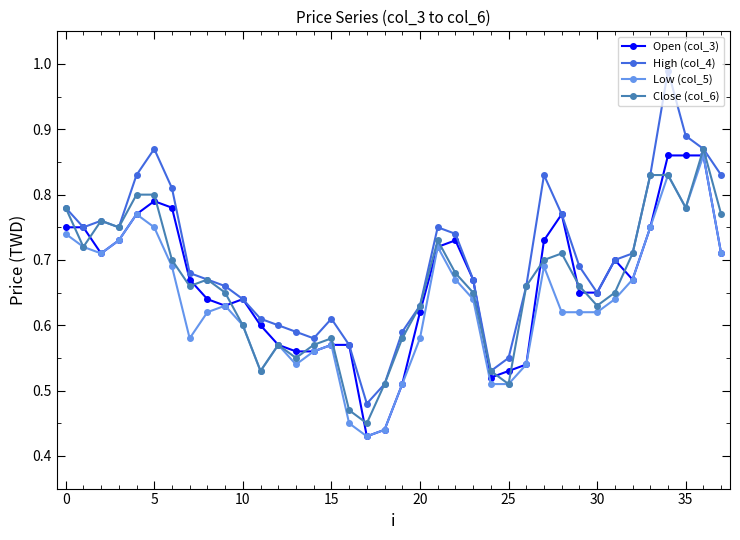

What is the sum of all Close (col_6) values?

25.2